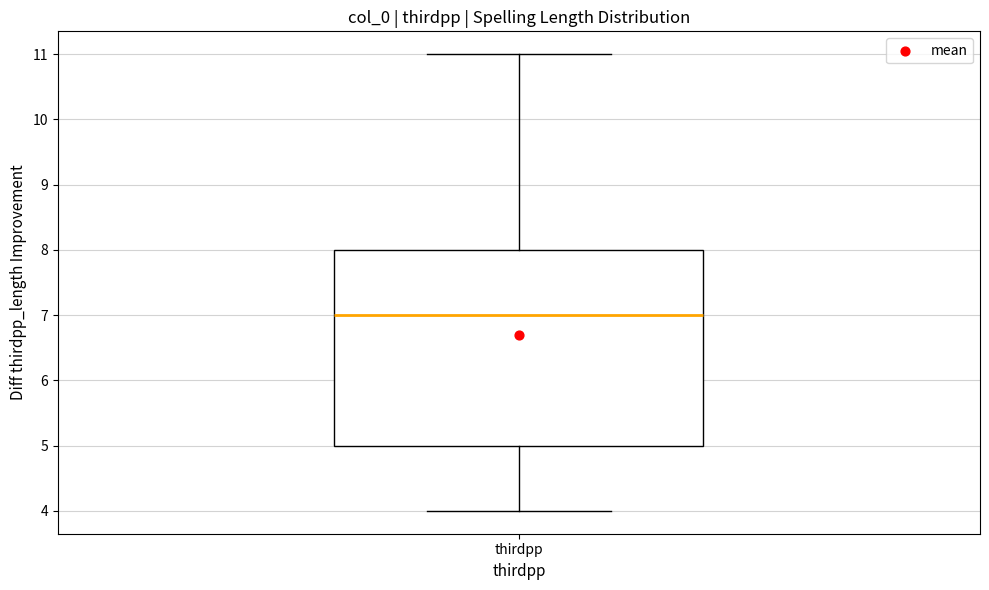

Where is the upper edge of the box for thirdpp on the y-axis? The values are not printed on the chart, so give them approximately, as read against the axis.

8